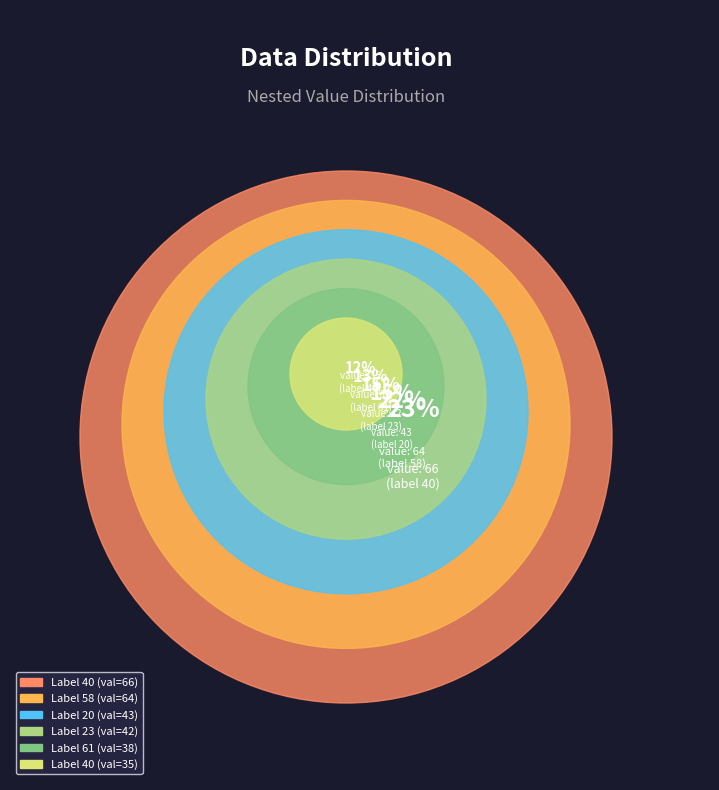

To the nearest percent, what portion does 23 represent?

15%